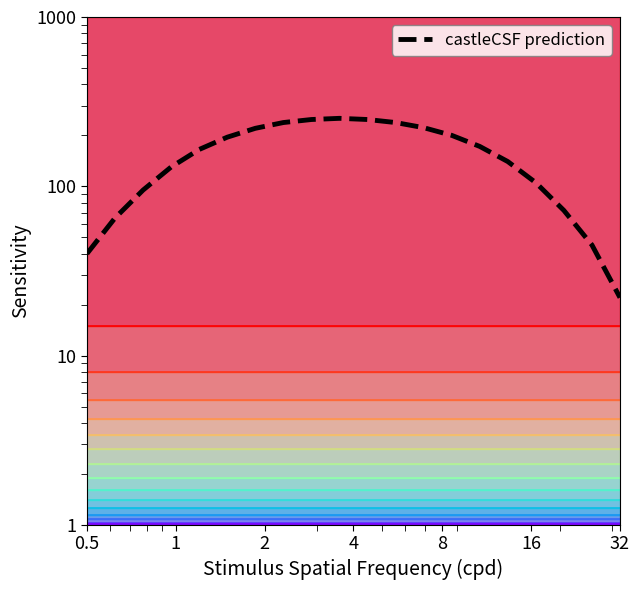

What is the sum of all values?

3112